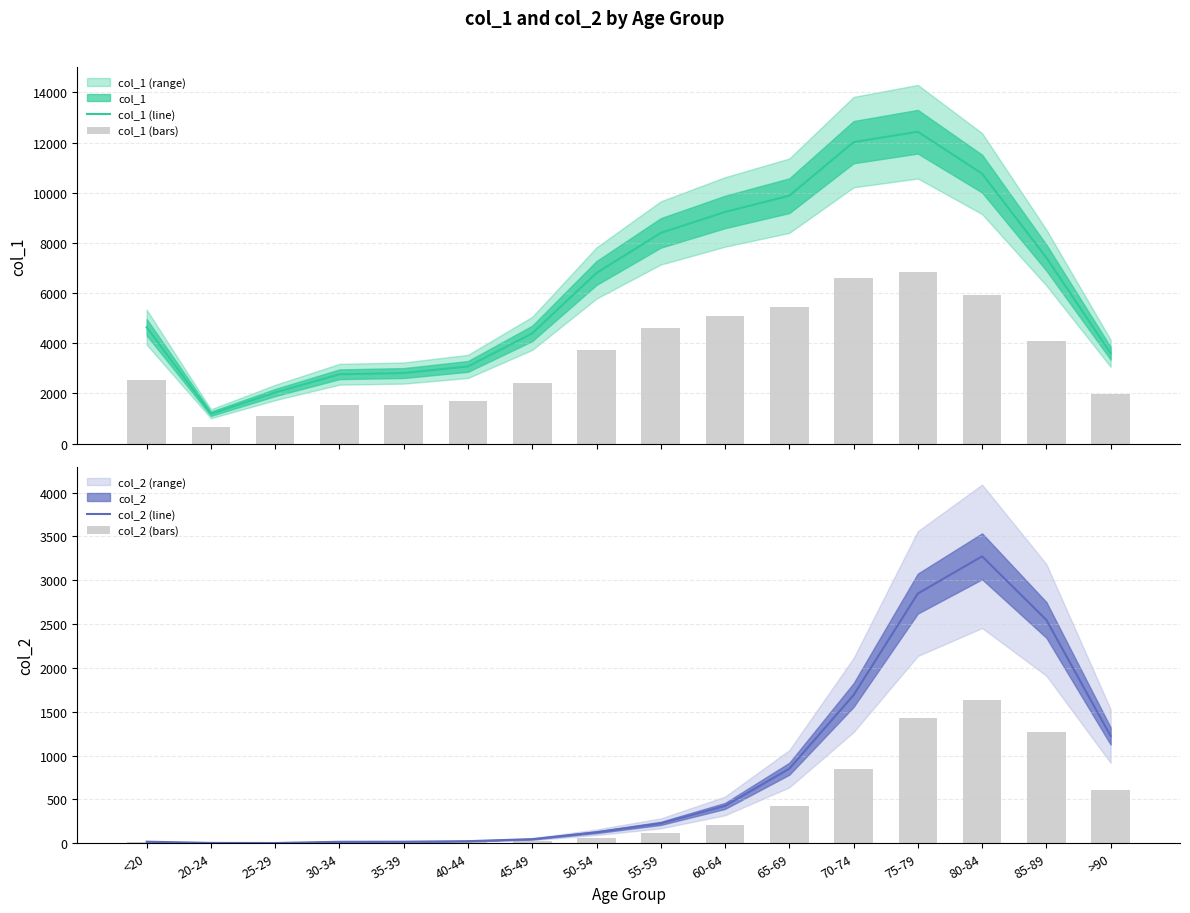

What is the highest value of the col_1 (line) series?

12434